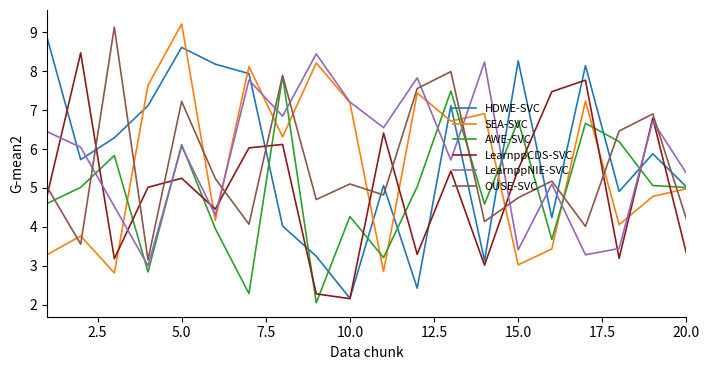

What is the greatest value displayed?

9.2